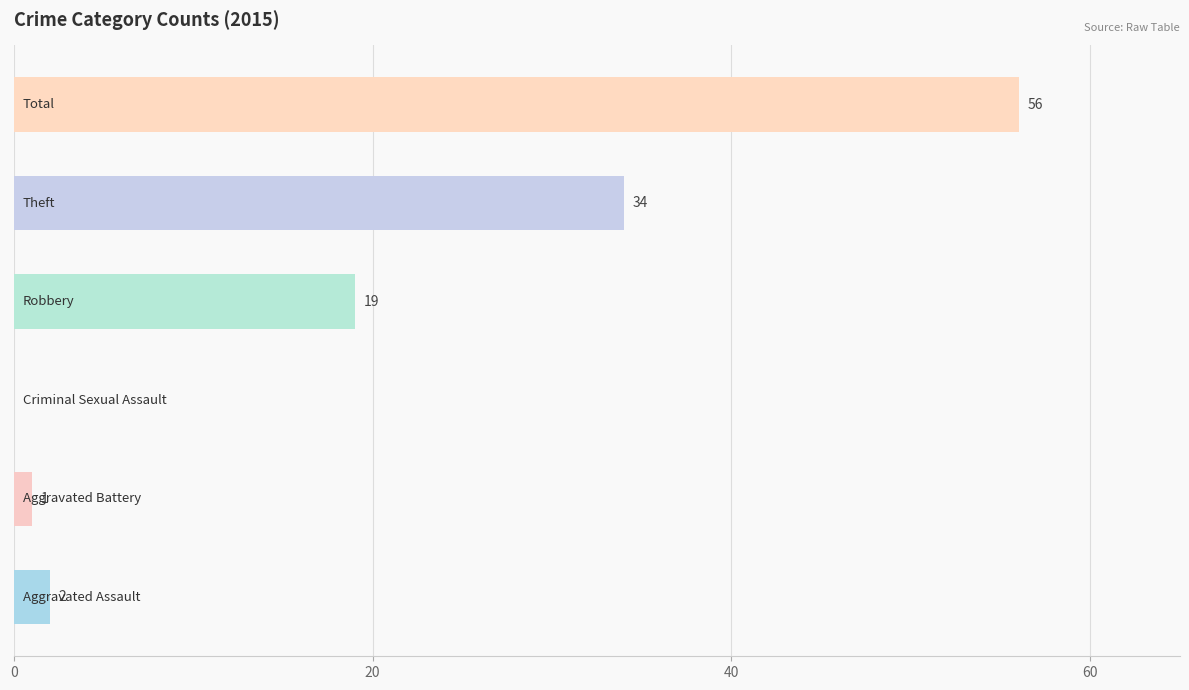

What is the sum of all values?

112